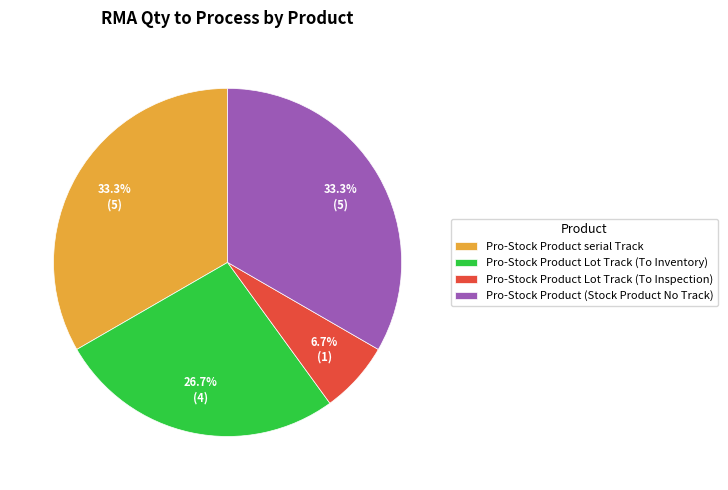

Is it true that Pro-Stock Product (Stock Product No Track) is 33% of the pie?

True